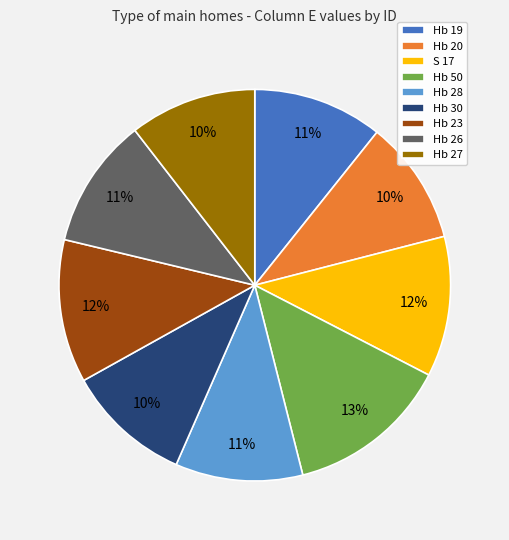

Does Hb 28 represent more than half of the total?

No